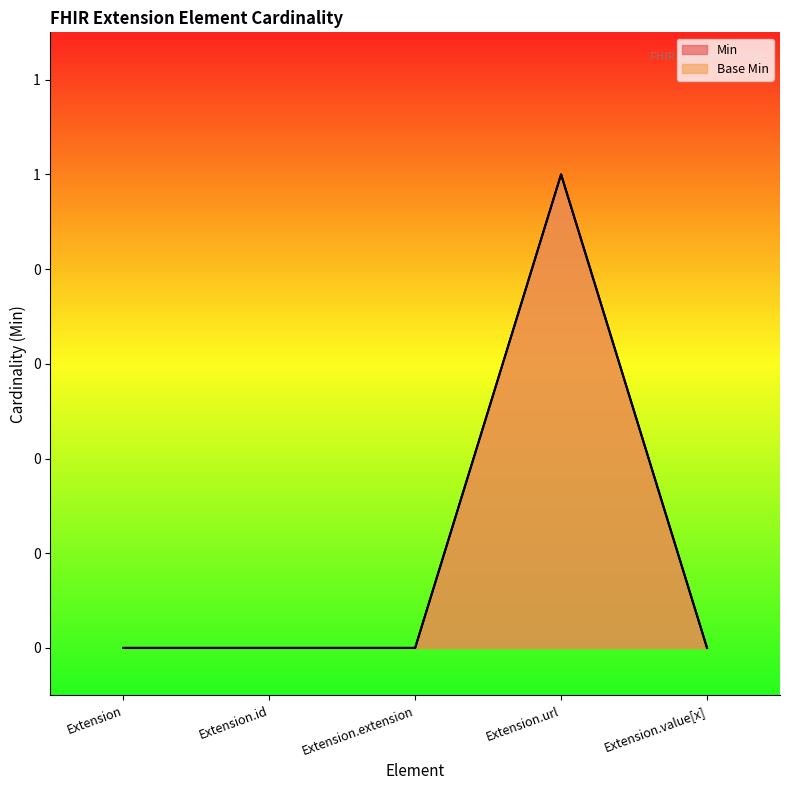

Rank the series at Extension.value[x] from lowest to highest value.

Min, Base Min